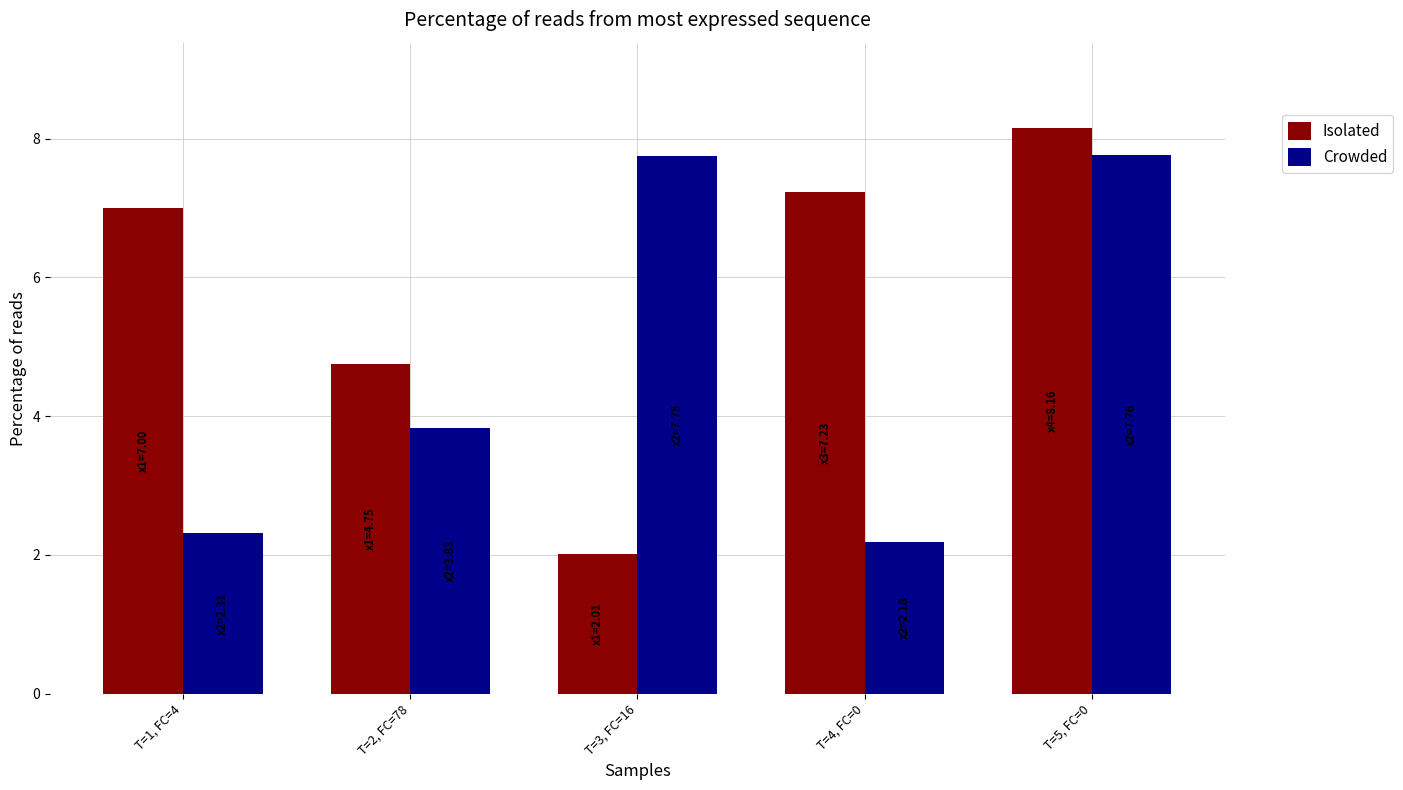

What is the approximate value of Crowded at T=3, FC=16?

7.8